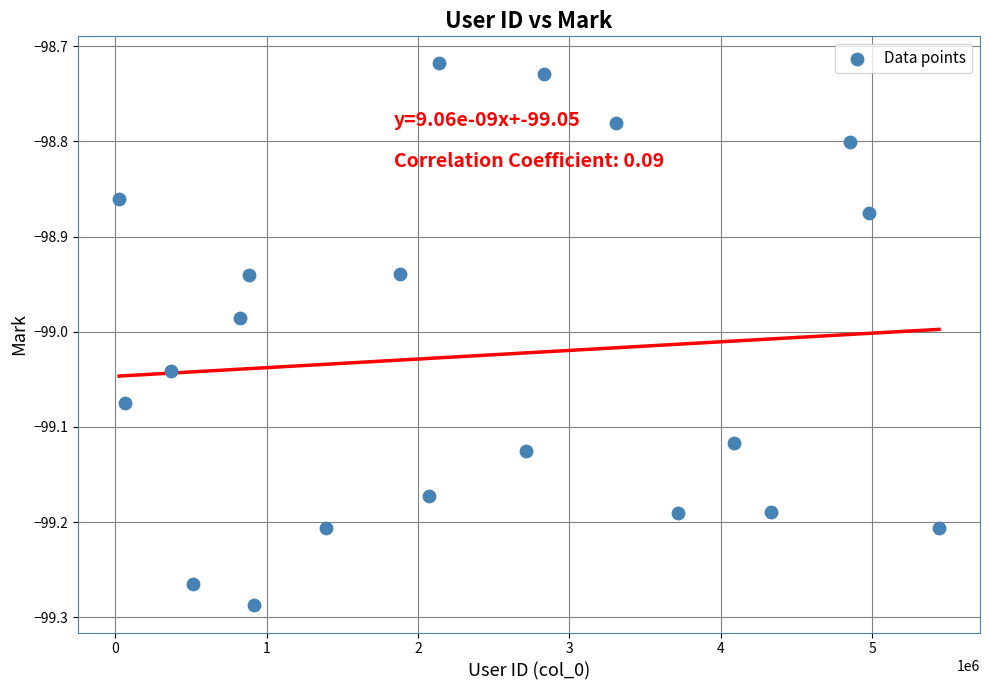

What is the range of Y values (max minus min)?

0.6